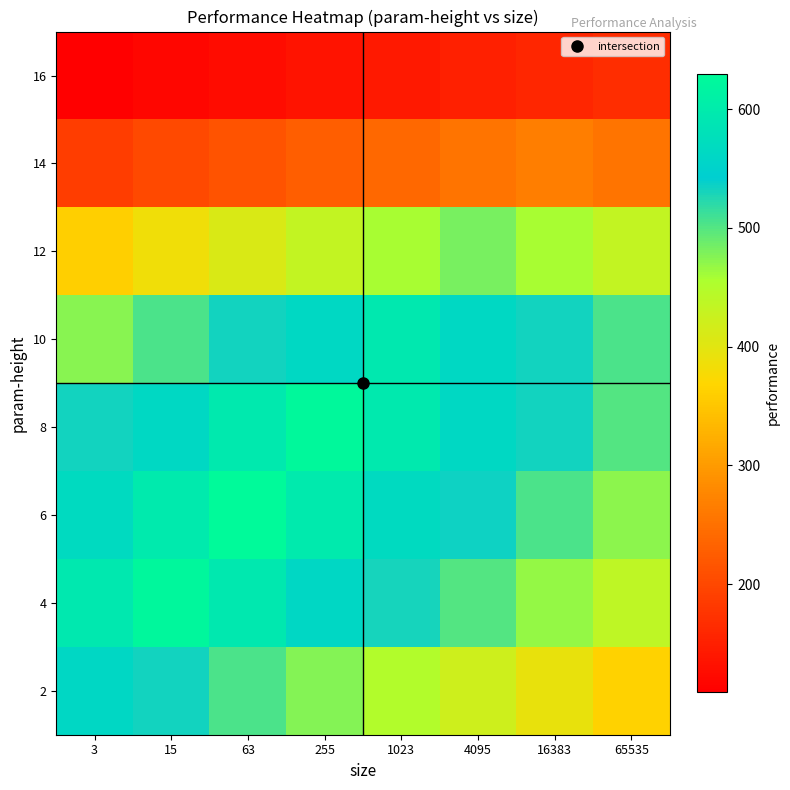

At how many categories does at least one series exceed 557?

6